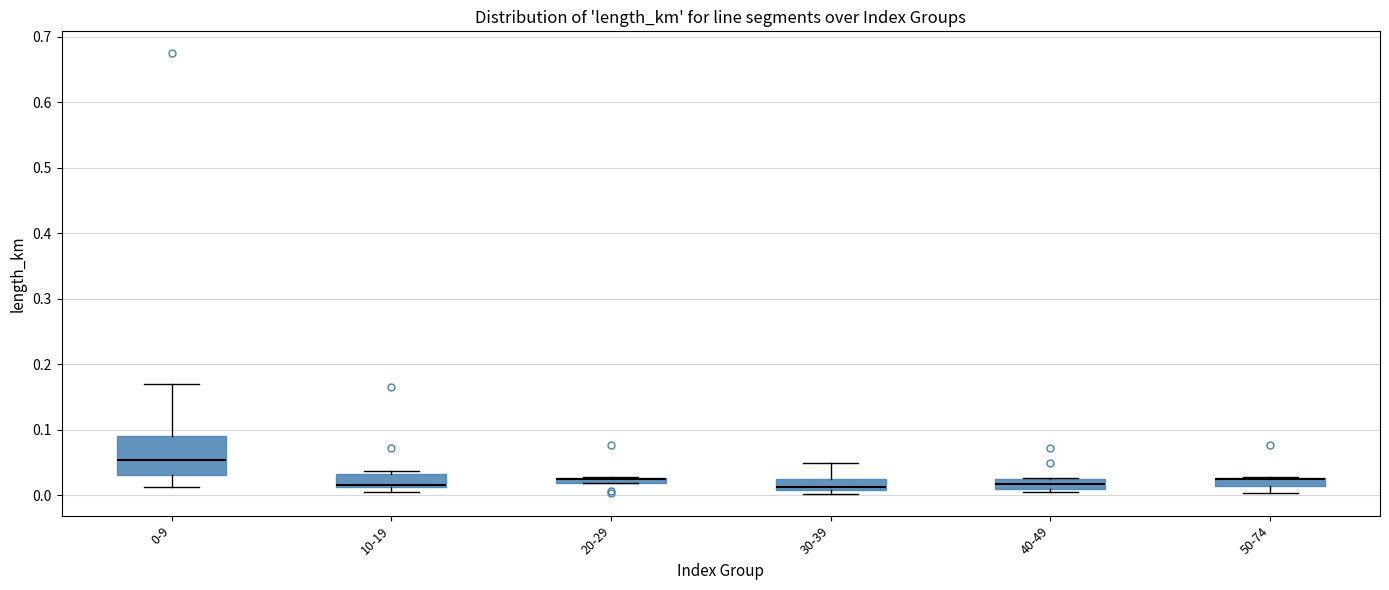

Which box is the tallest, from its lower edge to its upper edge?

0-9